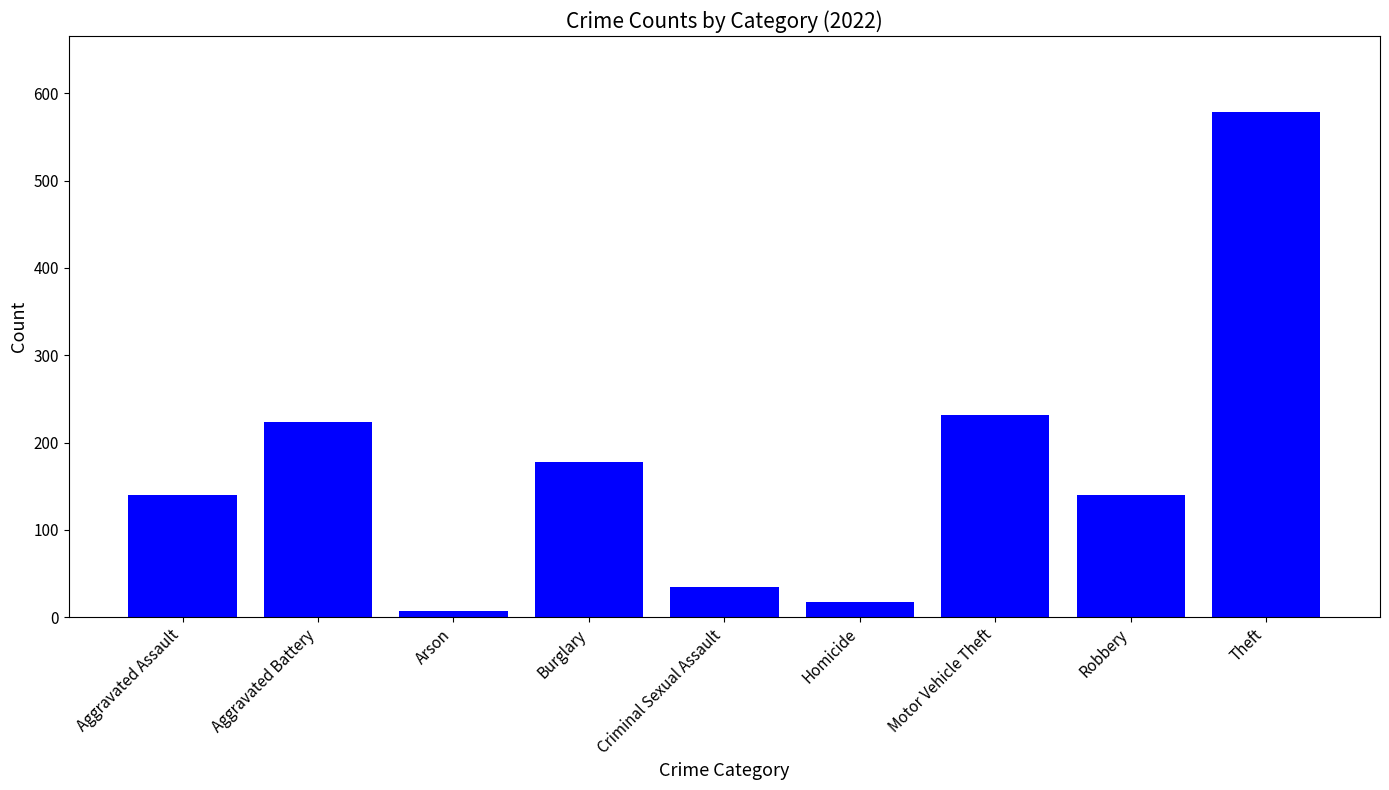

Is it true that the value at Aggravated Battery is 224?

True